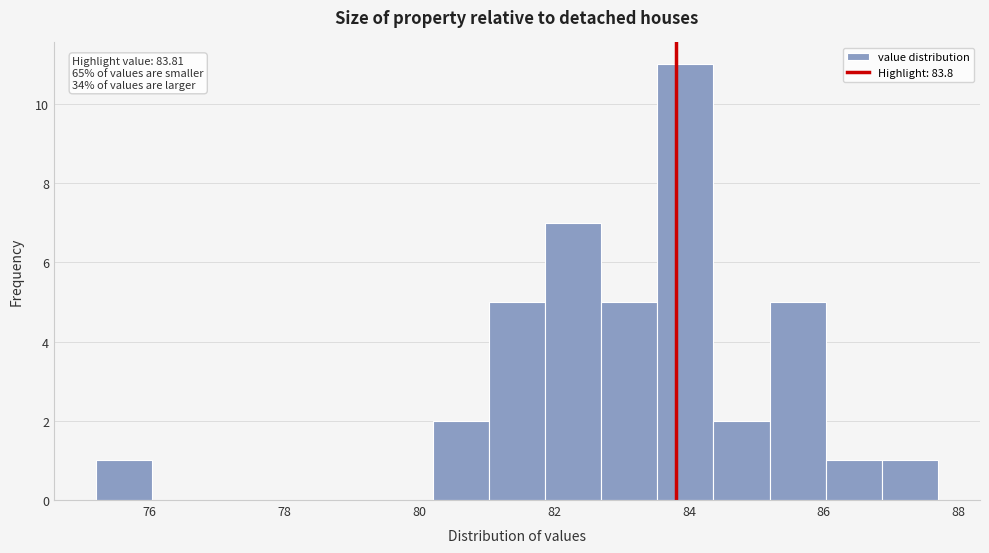

Which range on the x-axis has the tallest bar?

83.6 to 84.4